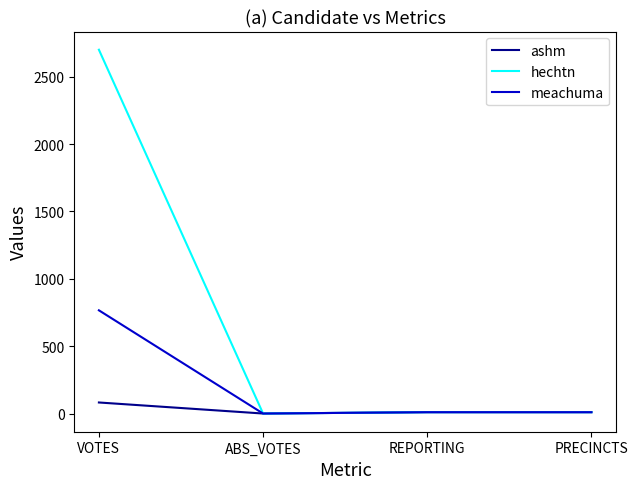

Is it true that meachuma equals 379 at ABS_VOTES?

False